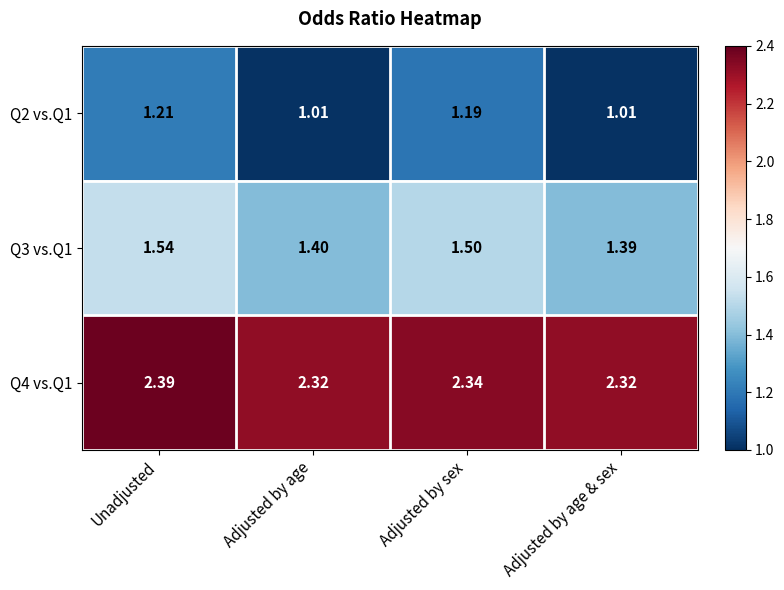

At which label does Q2 vs.Q1 reach its peak?

Unadjusted